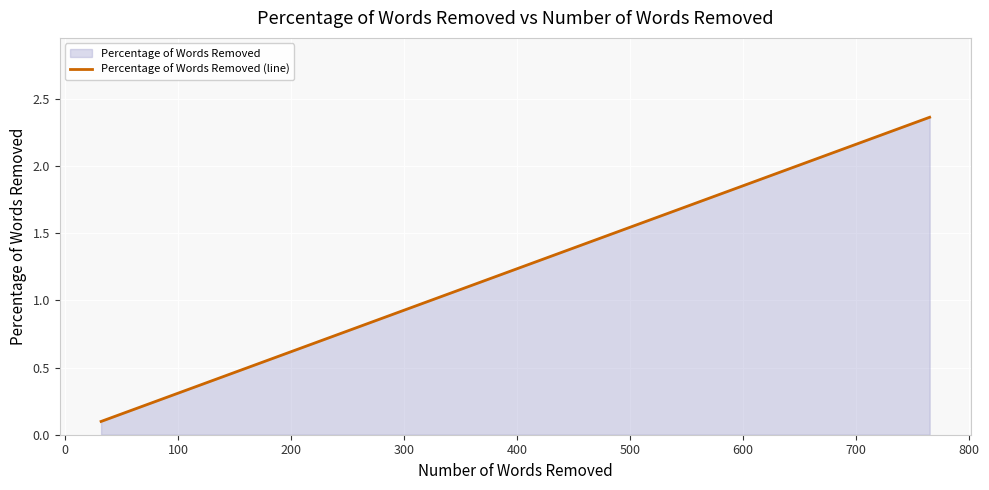

How many lines are shown in the chart?

1